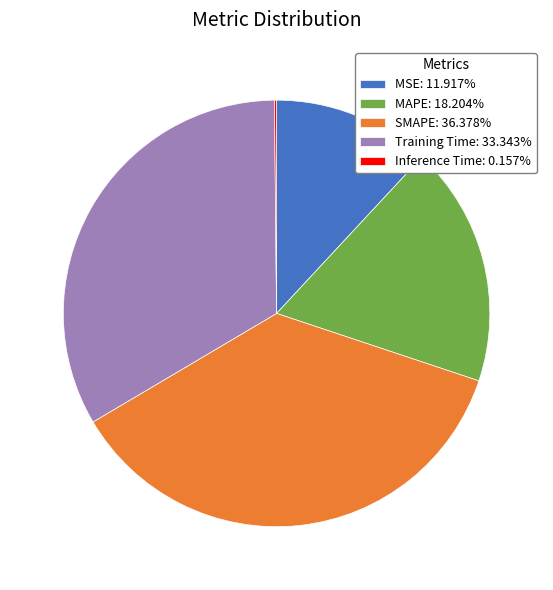

Does Training Time account for over 50% of the chart?

No